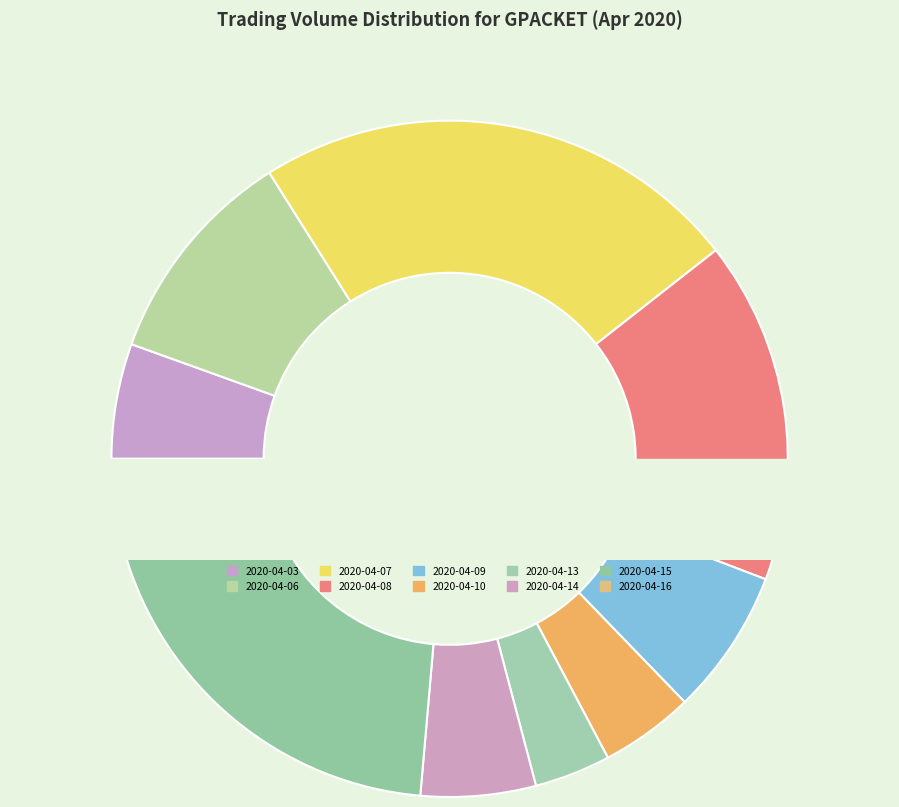

Is 2020-04-07 the majority of the pie?

No